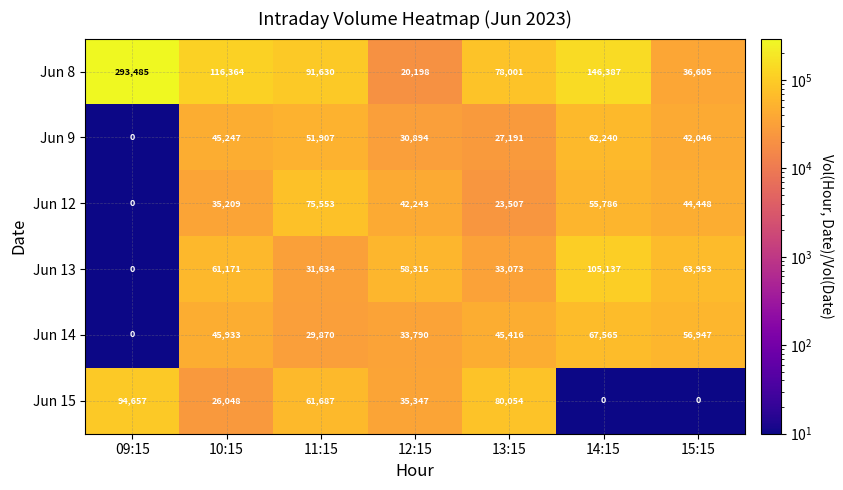

What is the spread (max minus min) of values at 09:15?

293485